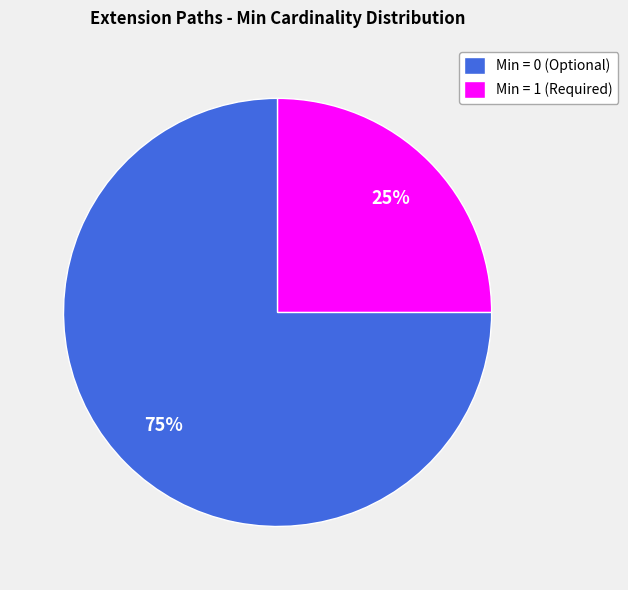

What is the largest slice in the pie chart?

Min = 0 (Optional)